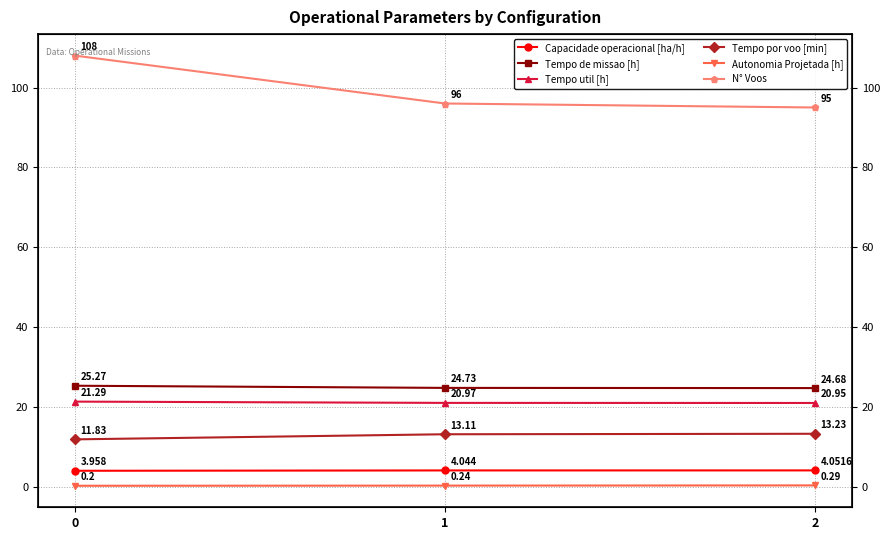

What is the maximum value shown in the chart?

108.0